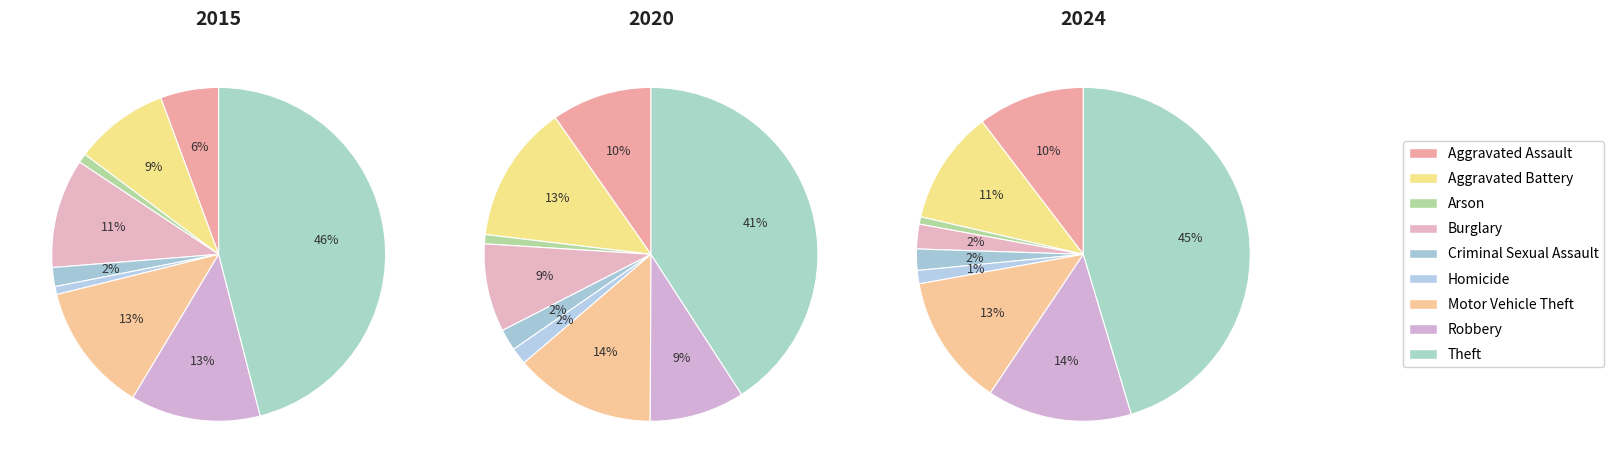

Does Burglary represent more than half of the total?

No